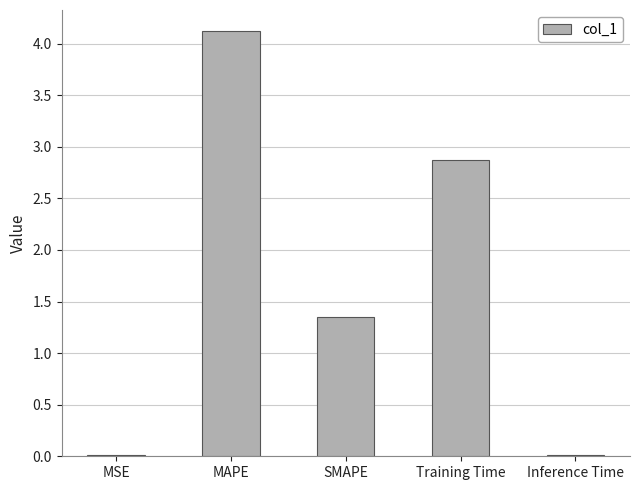

Where does the data first go above 1?

MAPE